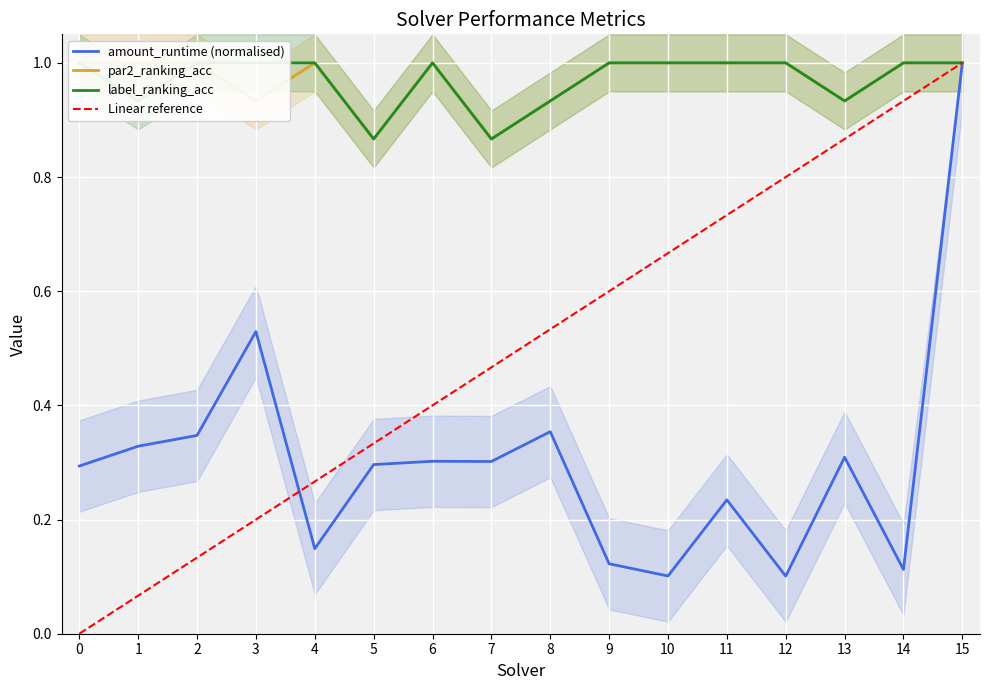

The value of amount_runtime at 4 is 0.1. True or false?

True